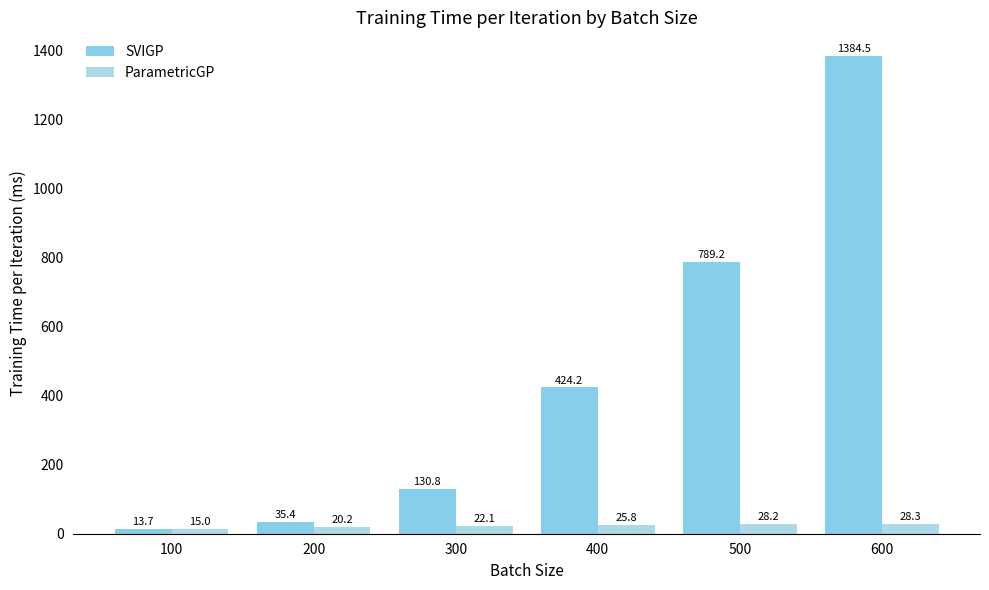

Reading left to right, list all the values displayed in this chart.

SVIGP: 13.7	35.4	130.8	424.2	789.2	1384.5
ParametricGP: 15.0	20.2	22.1	25.8	28.2	28.3